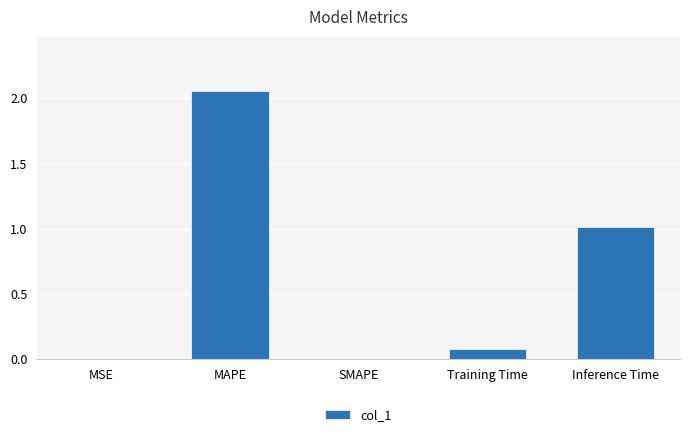

Are the bars horizontal?

No